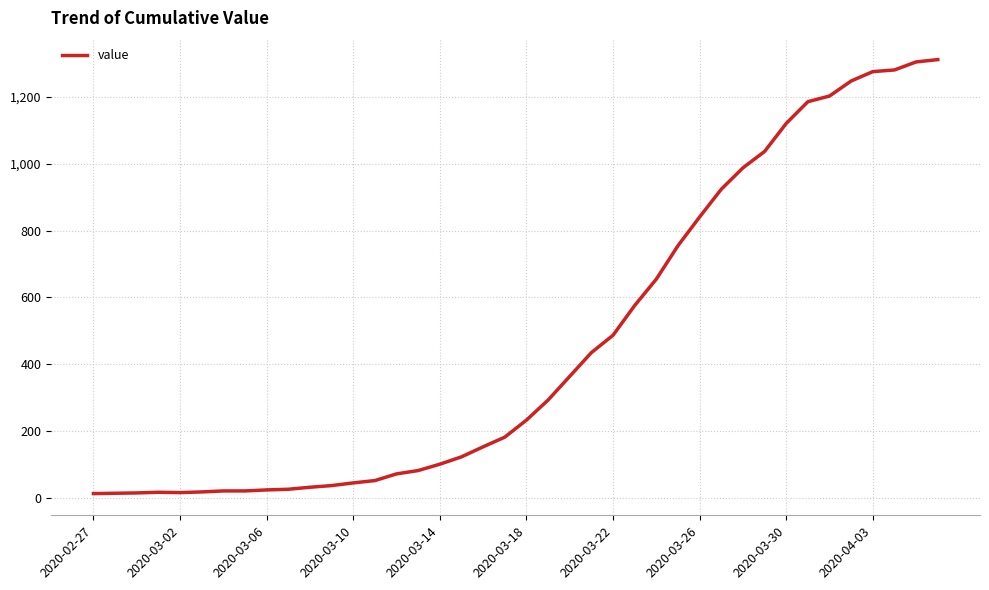

What is the difference between the maximum and minimum values?

1299